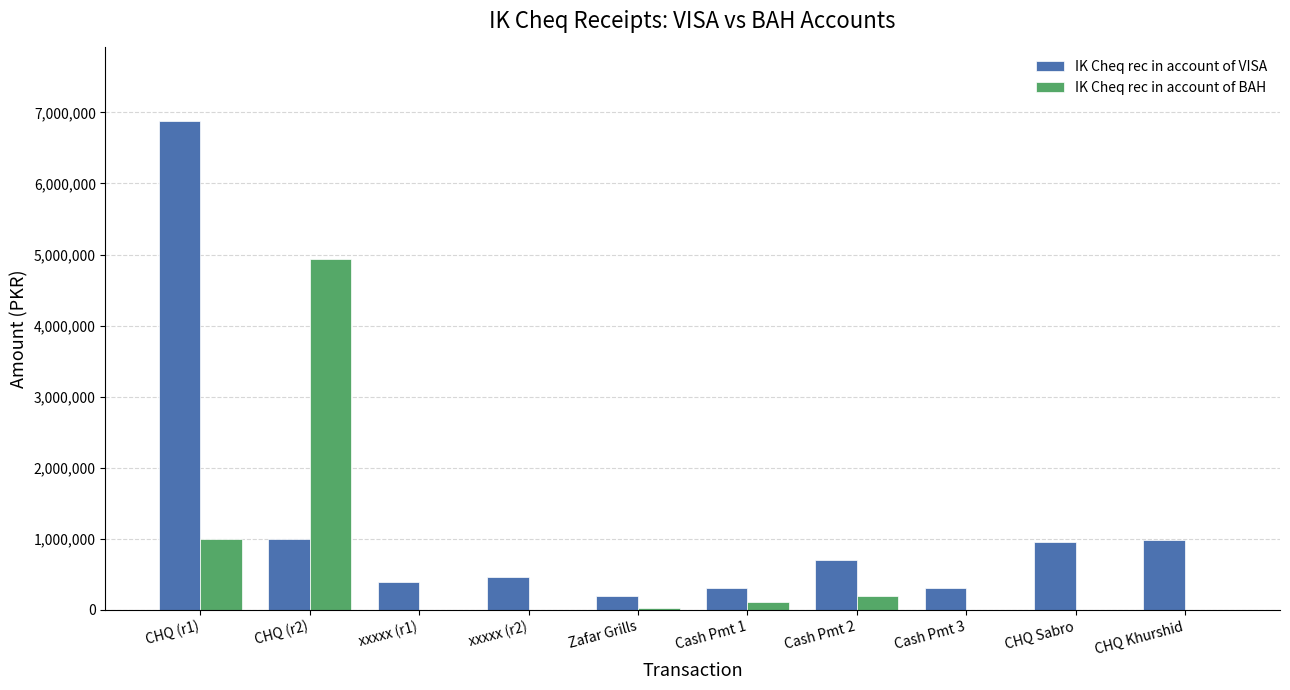

How many groups of bars are there?

10